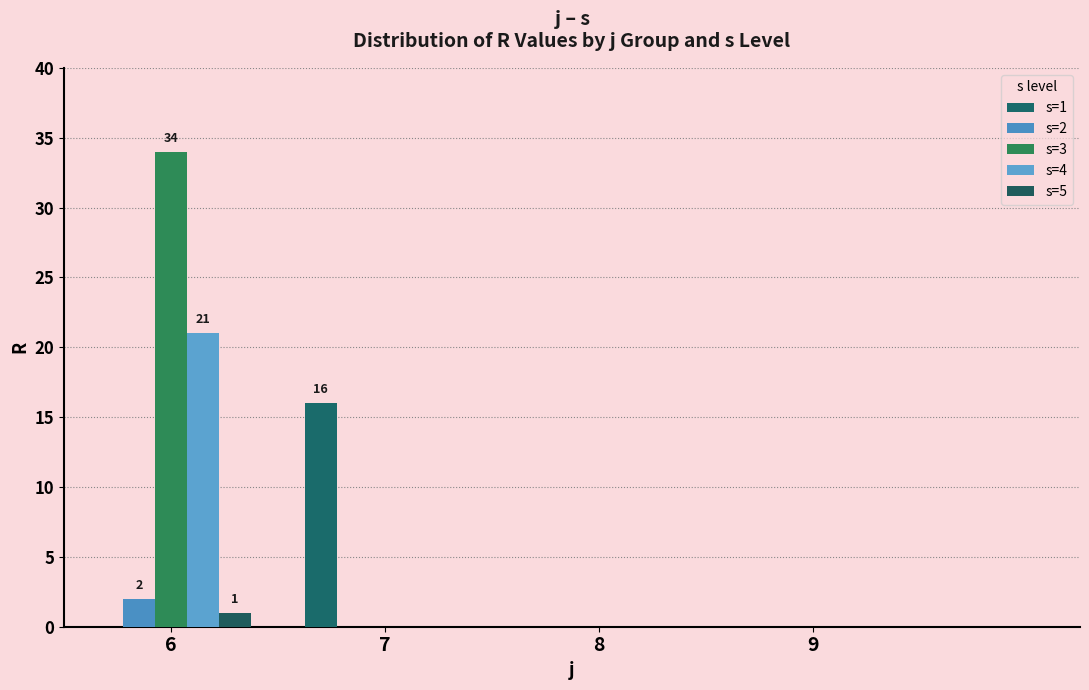

What are all the series names shown in the legend?

s=1, s=2, s=3, s=4, s=5